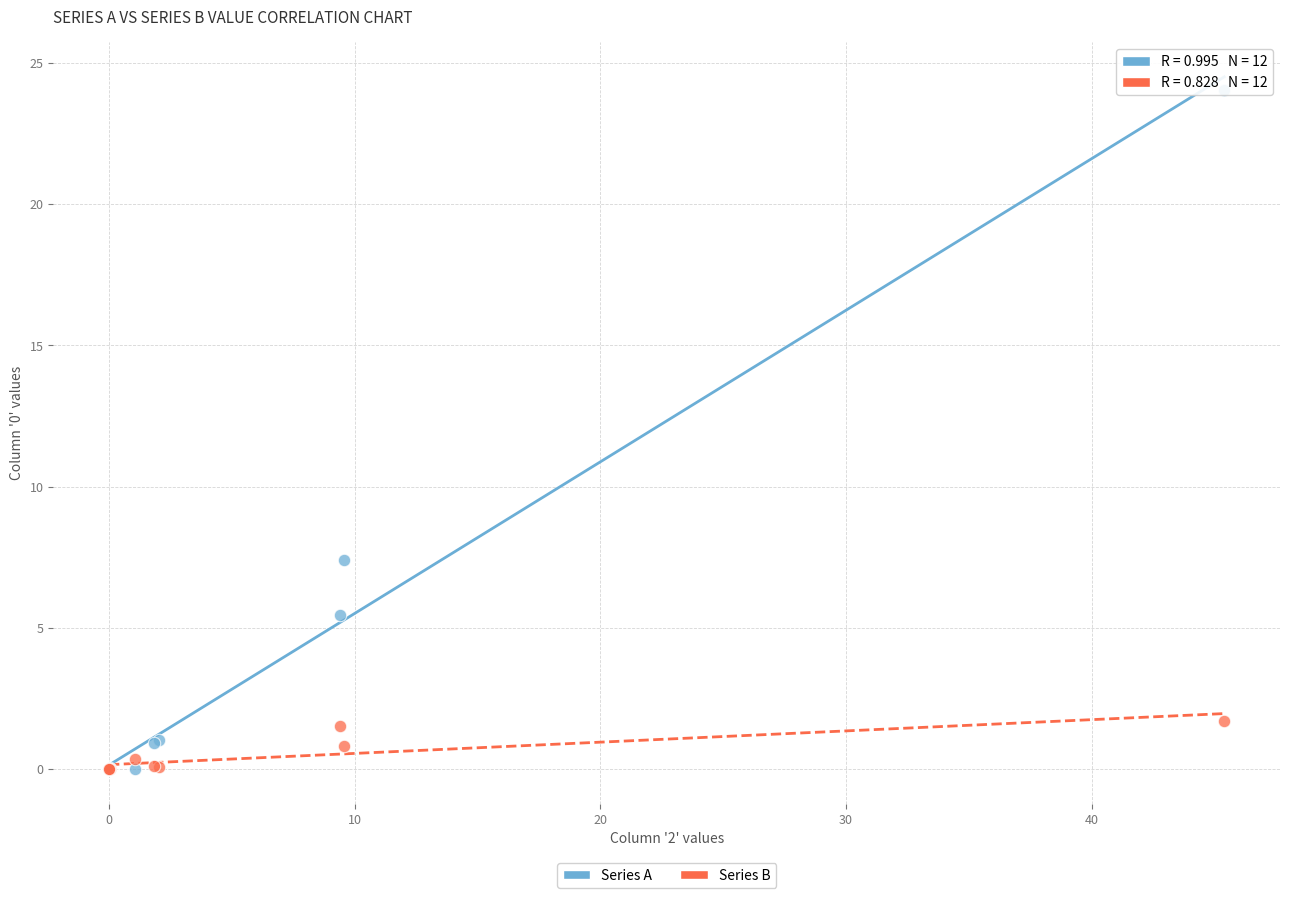

Across all series, what Y value is closest to 12?

7.4